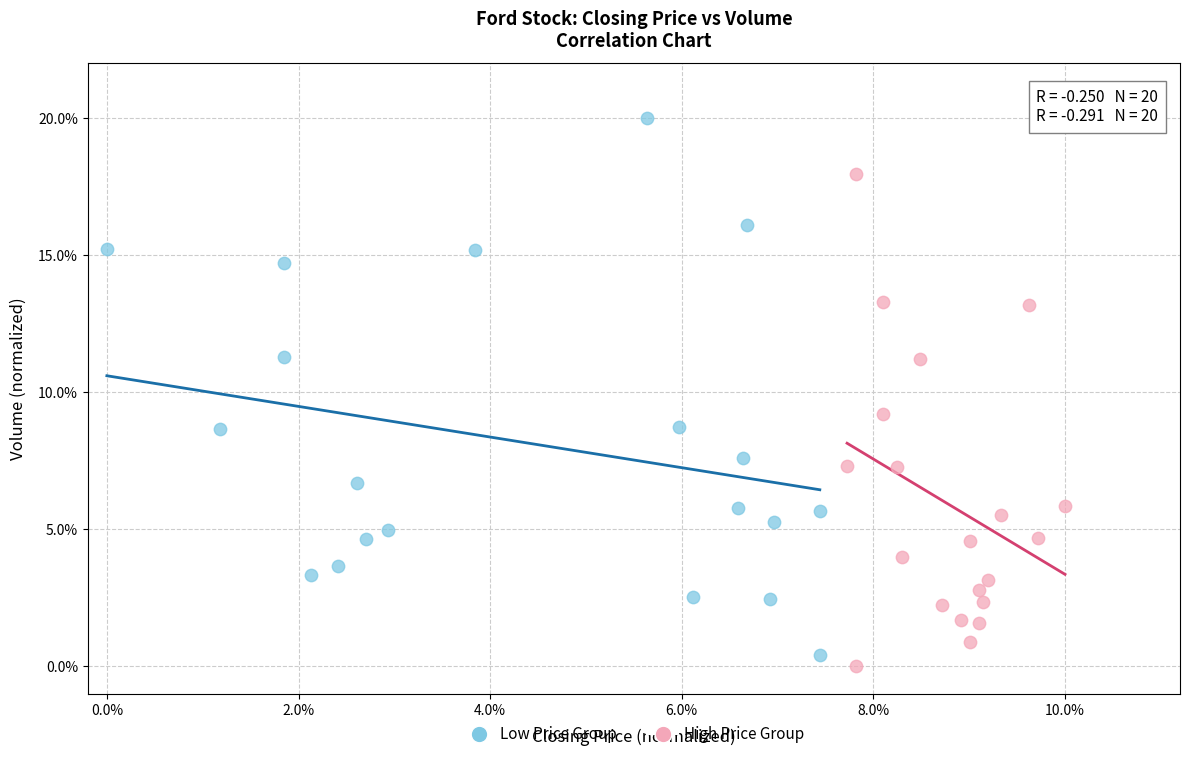

Which series contains the lowest Y value?

High Price Group